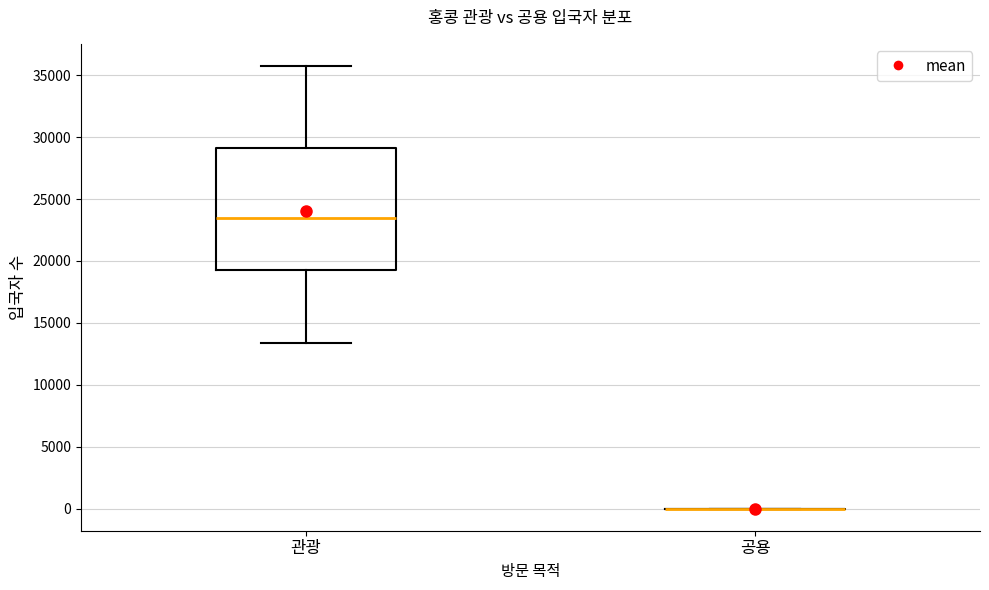

Reading left to right, transcribe this box plot: for each box, give where its median line is, the range the box spans, and where its two whiskers end, as read against the y-axis. The values are not printed on the chart, so give them approximately, as read against the axis.

관광: median 23500, box 19000 to 29000, whiskers 13500 to 36000
공용: box collapsed to a line at 0, whiskers 0 to 0